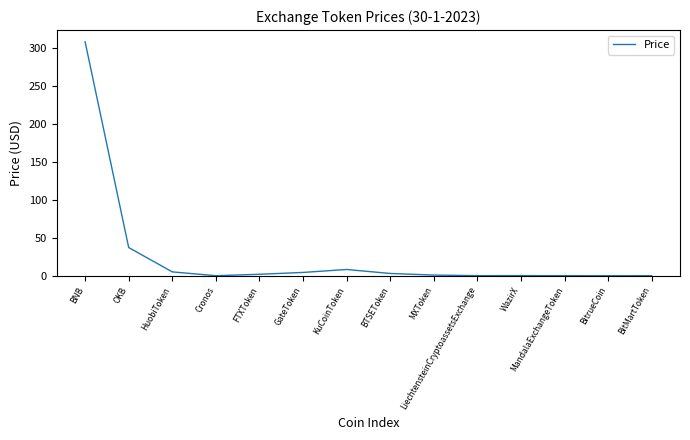

What is the greatest value displayed?

308.7